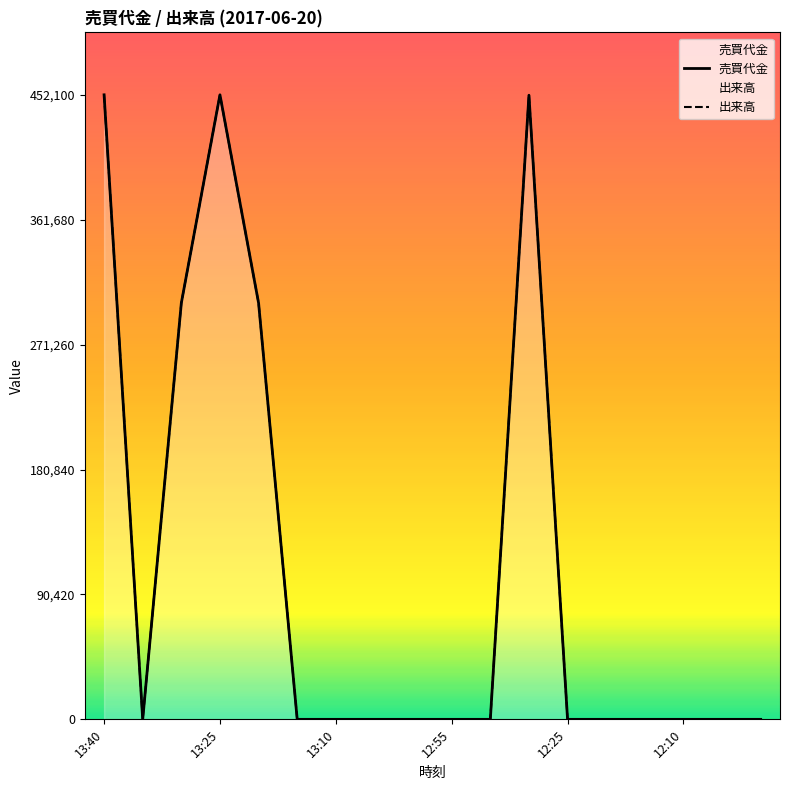

What is the difference between the 出来高 values at 12:55 and 13:40?

452100